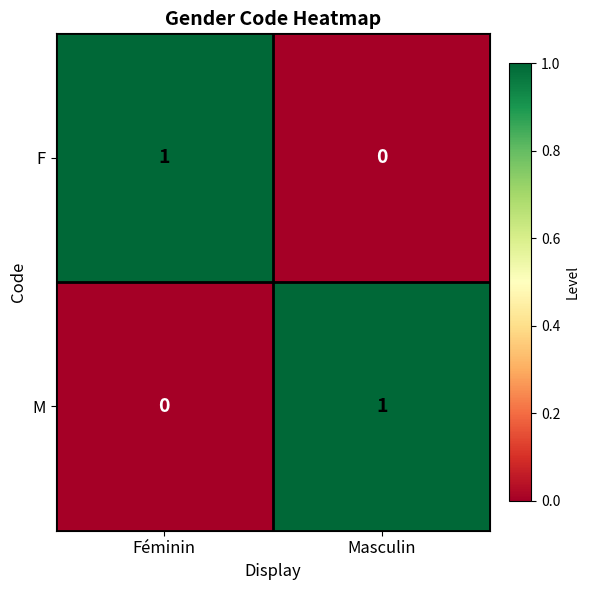

At Masculin, list the series in order from largest to smallest.

M, F